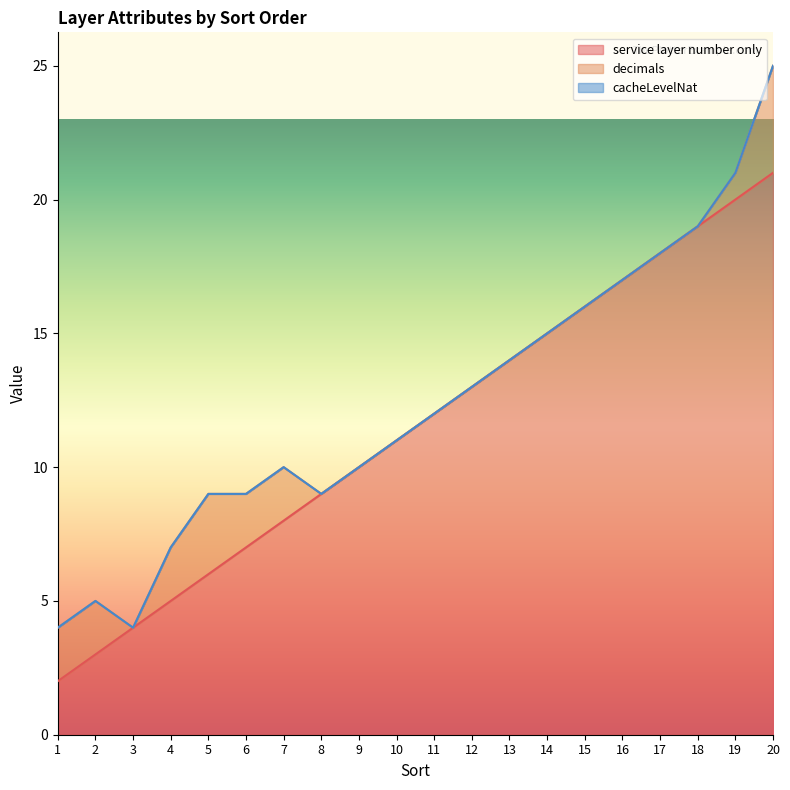

True or false: service layer number only and decimals intersect in this chart.

False